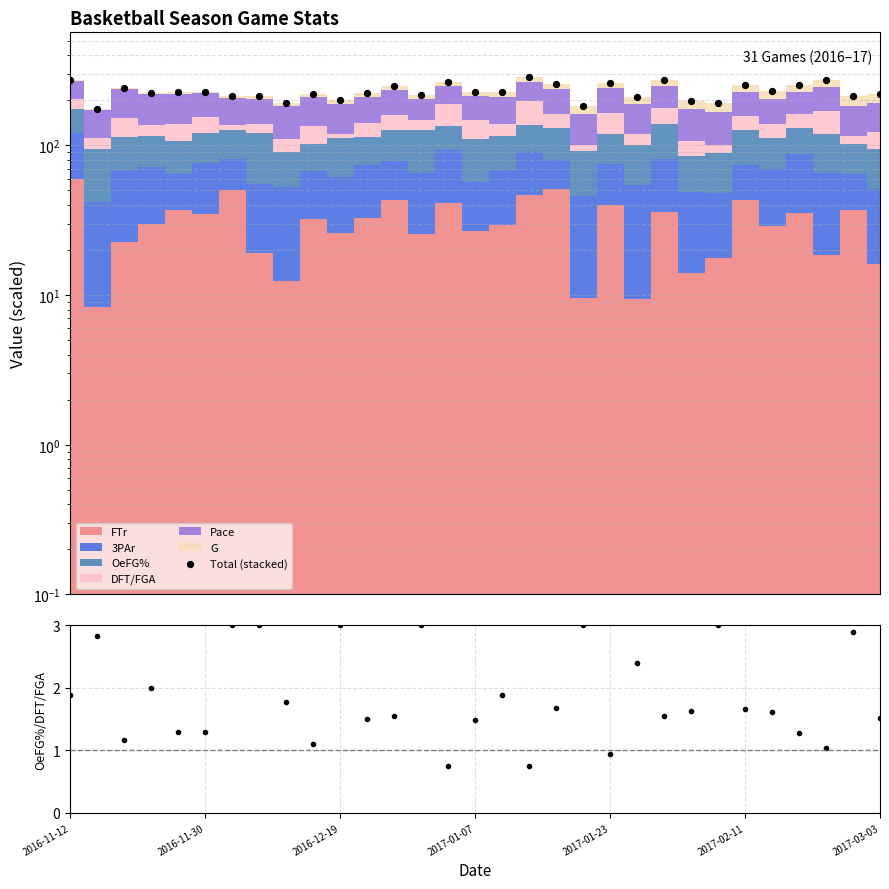

What is the change in value from 2016-12-19 to 21?

-29.1